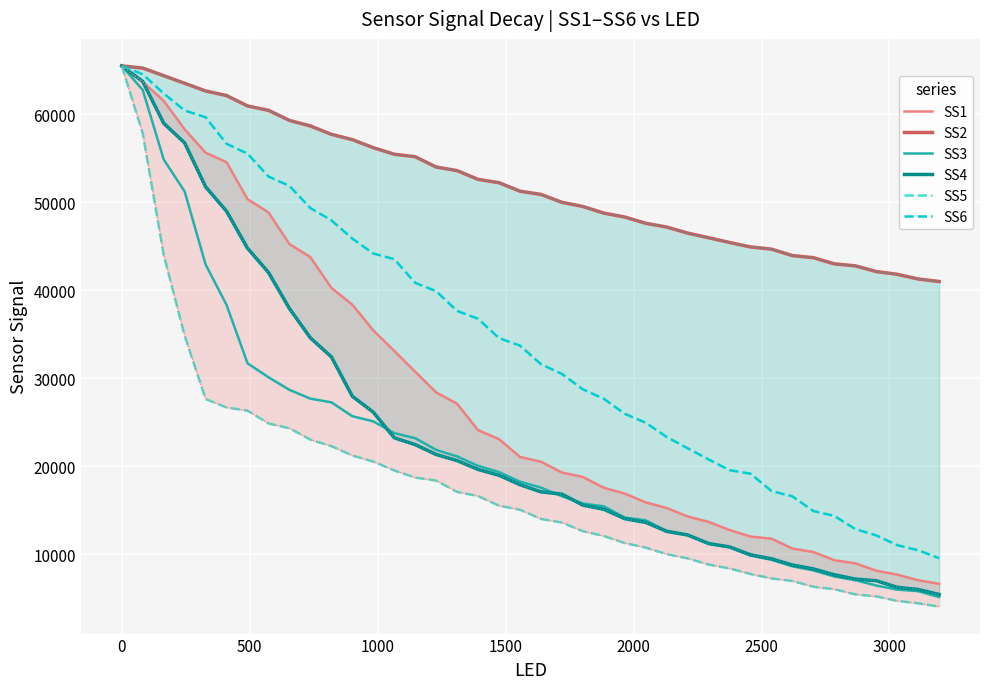

Rank the series by their maximum value, from highest to lowest.

SS1, SS2, SS3, SS4, SS5, SS6